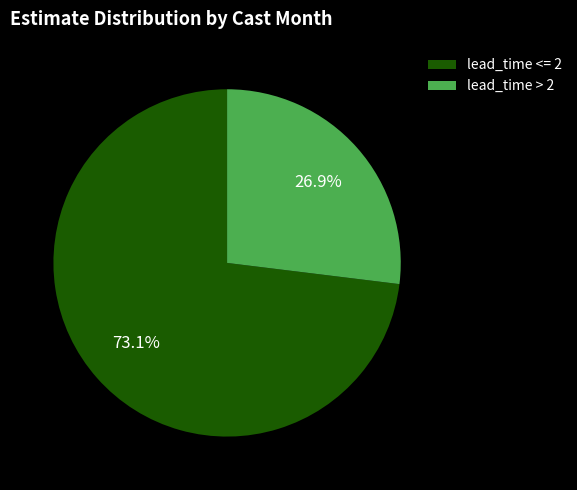

How many slices are in this pie chart?

2